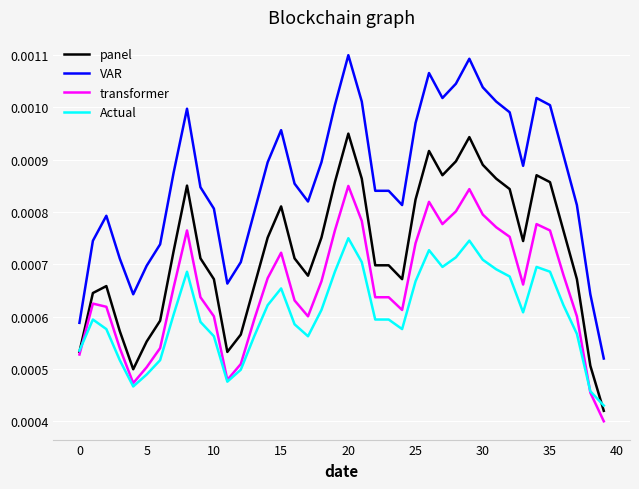

List the series in order of their peak value, highest first.

VAR, panel, transformer, Actual